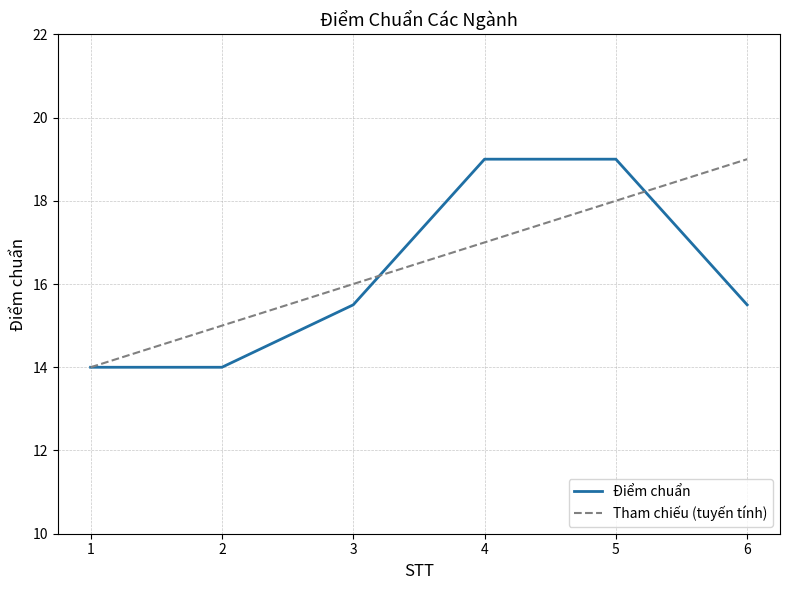

True or false: there are more than 2 points higher than both neighbors.

False